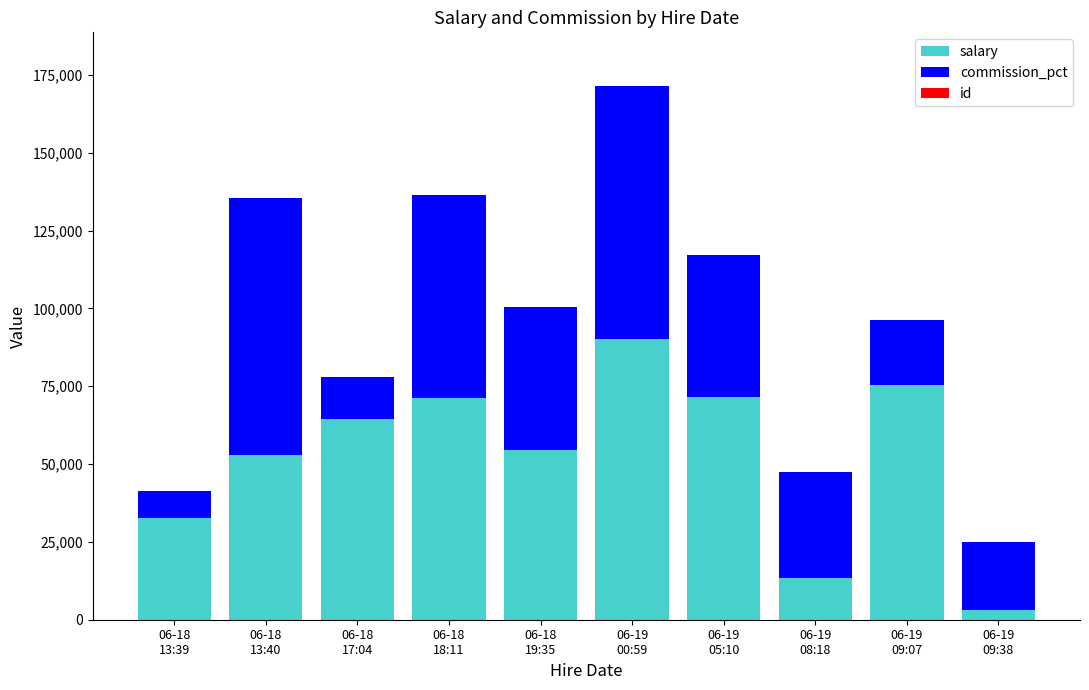

What is the highest value of the salary series?

90189